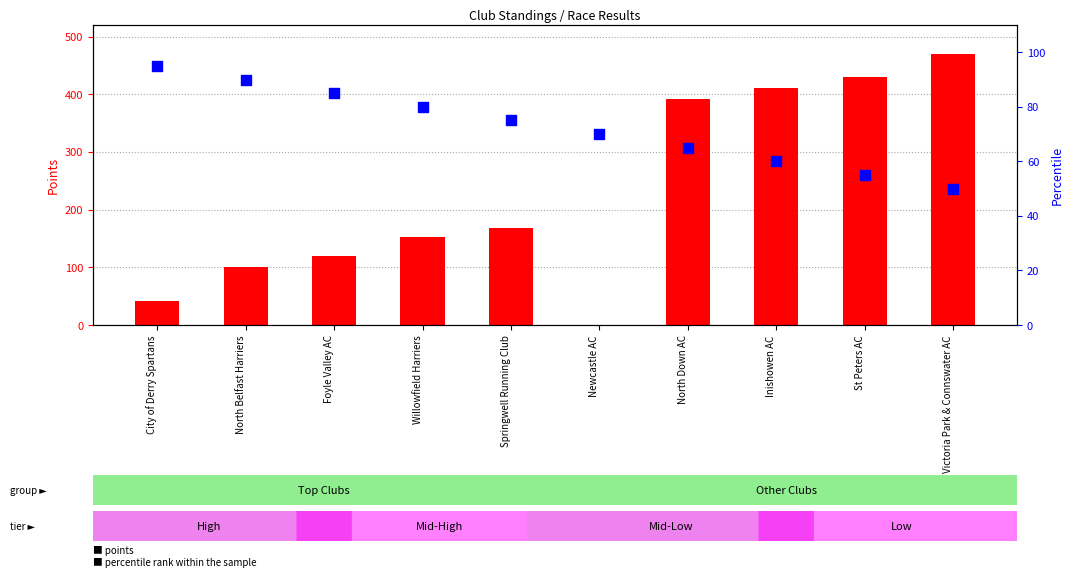

Which series reaches the maximum Y coordinate?

points